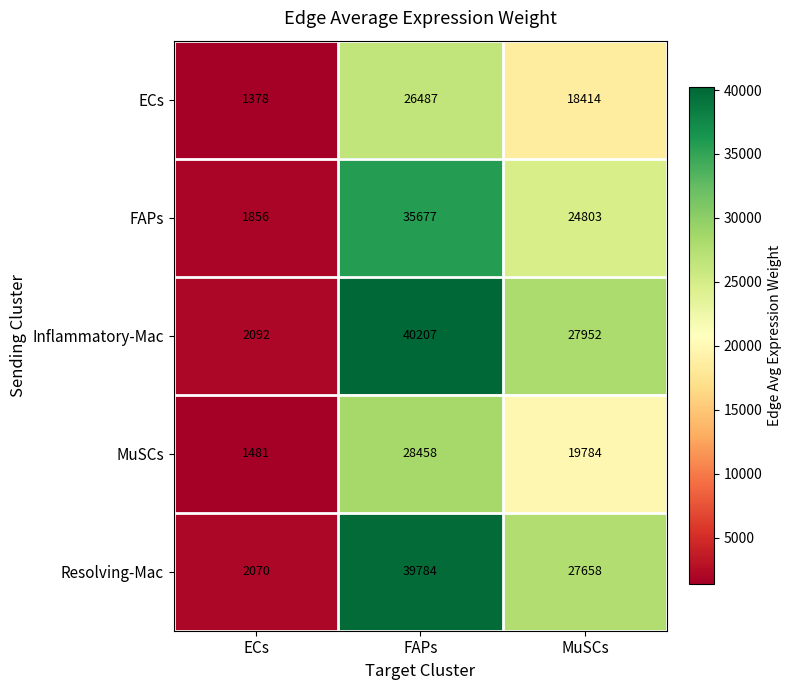

Where is MuSCs nearest to the value 14969?

MuSCs